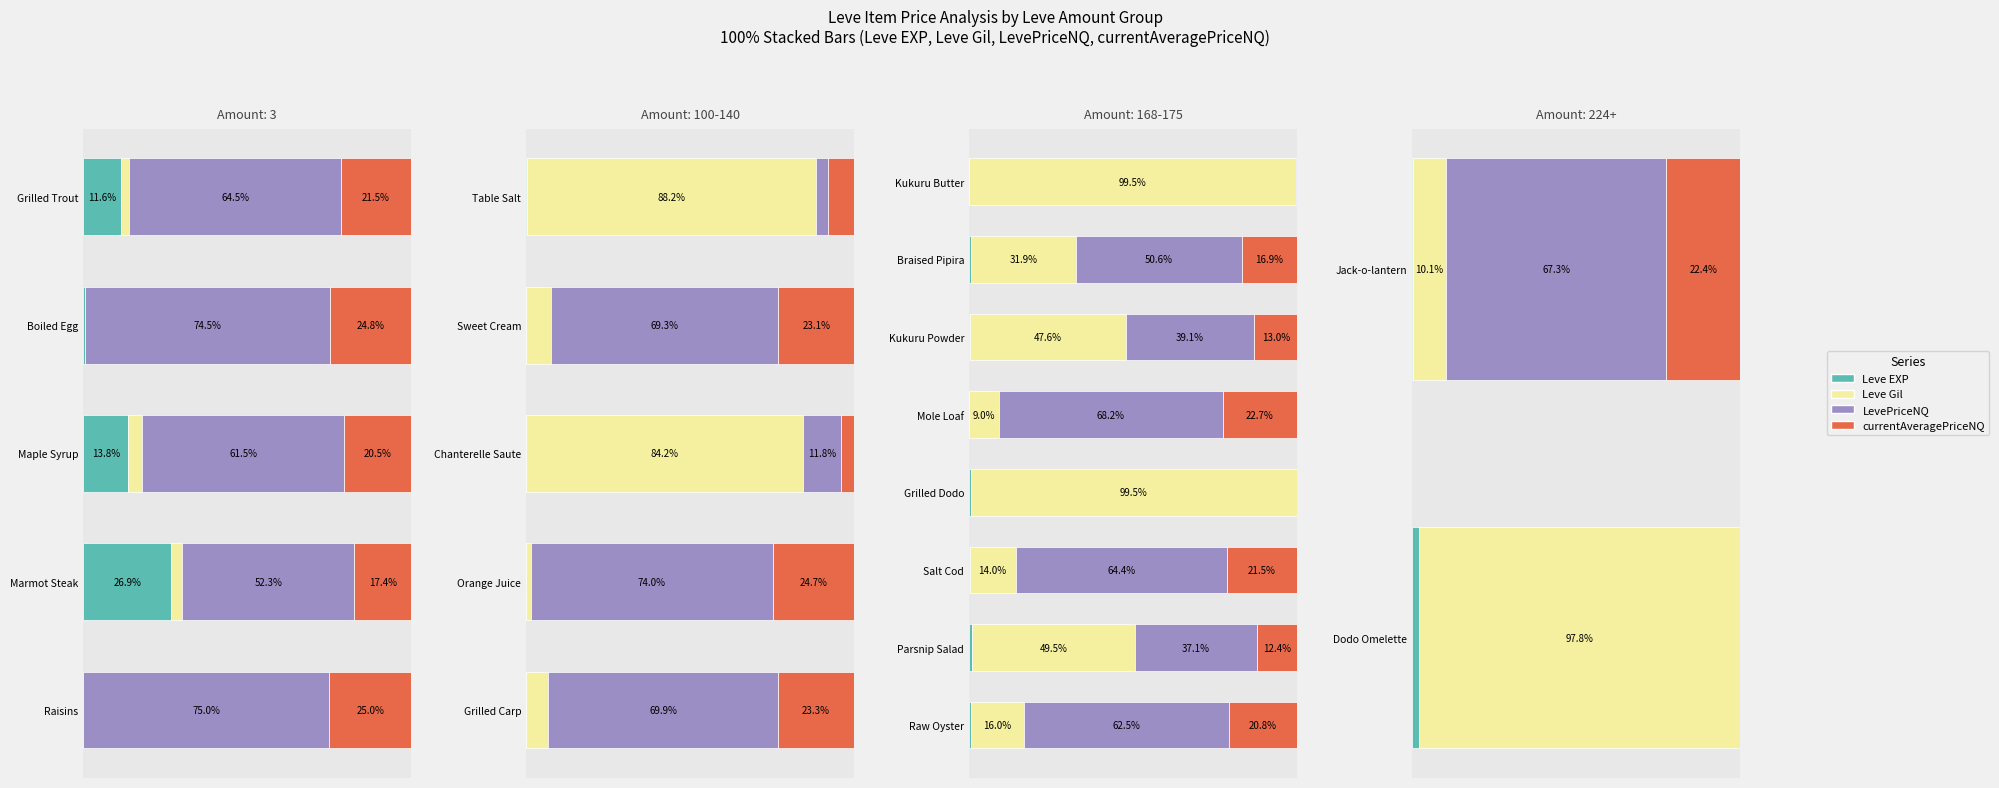

What is the spread (max minus min) of values at Jack-o-lantern?

67.1